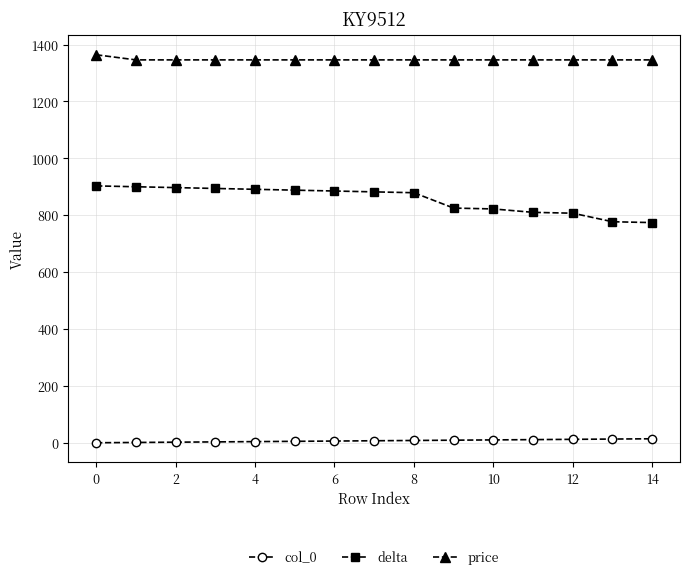

List the series in order of their overall mean, highest first.

price, delta, col_0